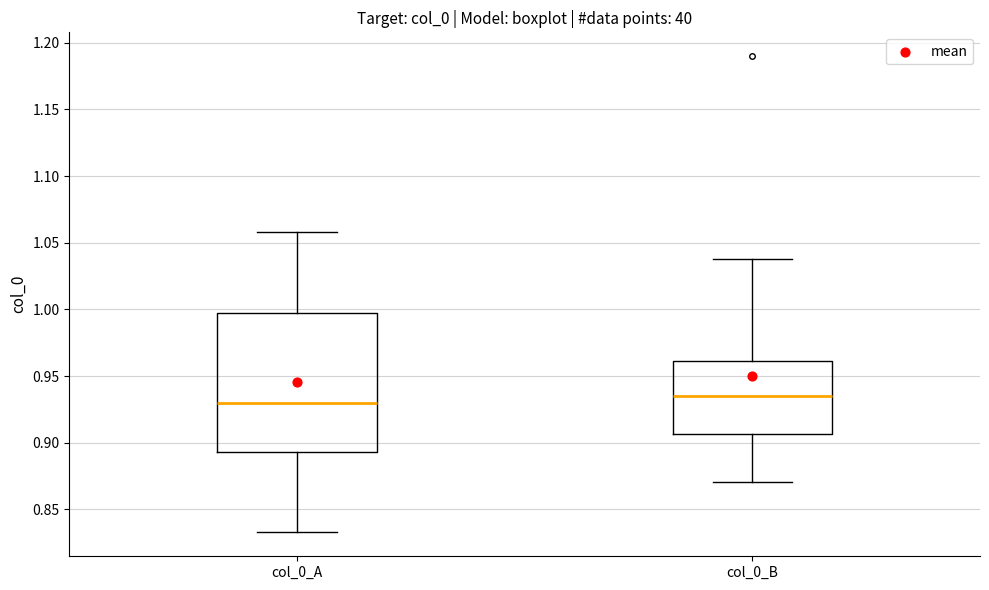

Reading left to right, transcribe this box plot: for each box, give where its median line is, the range the box spans, and where its two whiskers end, as read against the y-axis. The values are not printed on the chart, so give them approximately, as read against the axis.

col_0_A: median 0.930, box 0.895 to 0.995, whiskers 0.835 to 1.060
col_0_B: median 0.935, box 0.905 to 0.960, whiskers 0.870 to 1.040